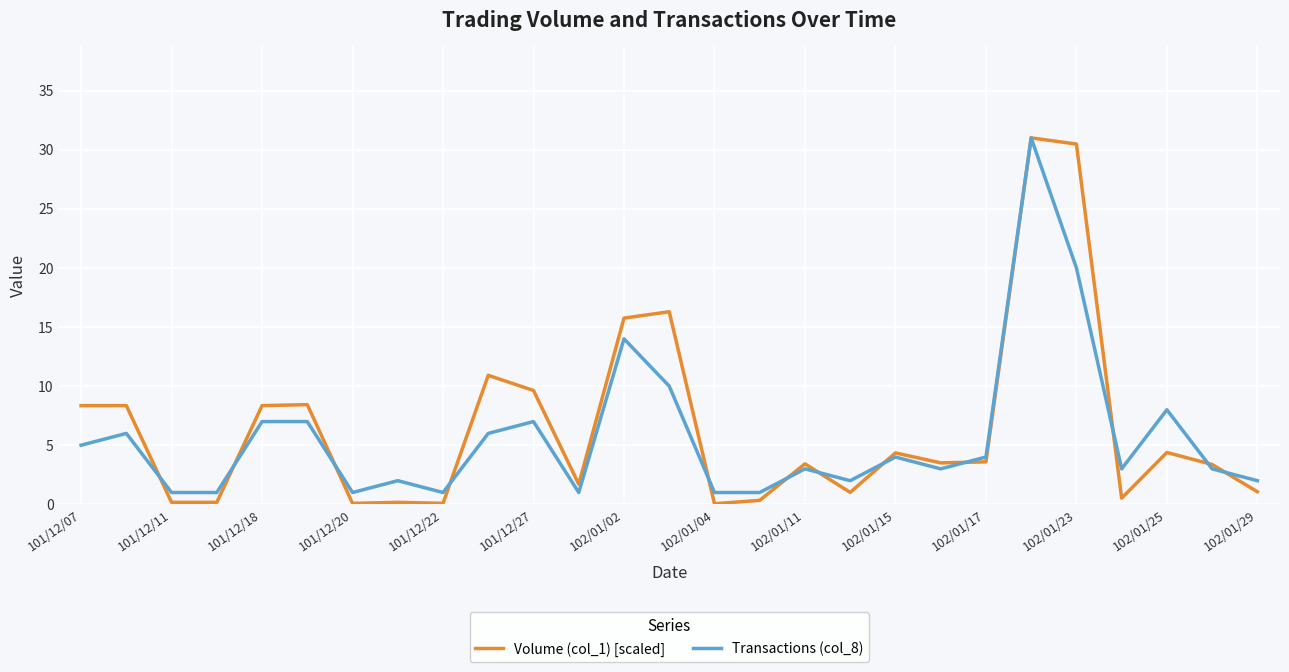

True or false: Transactions (col_8) and Volume (col_1) [scaled] intersect in this chart.

True